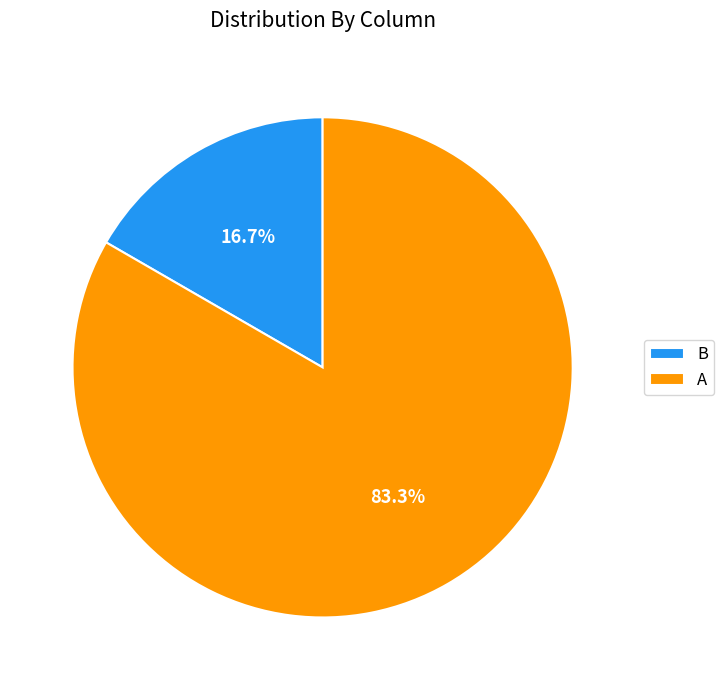

How many slices are in this pie chart?

2